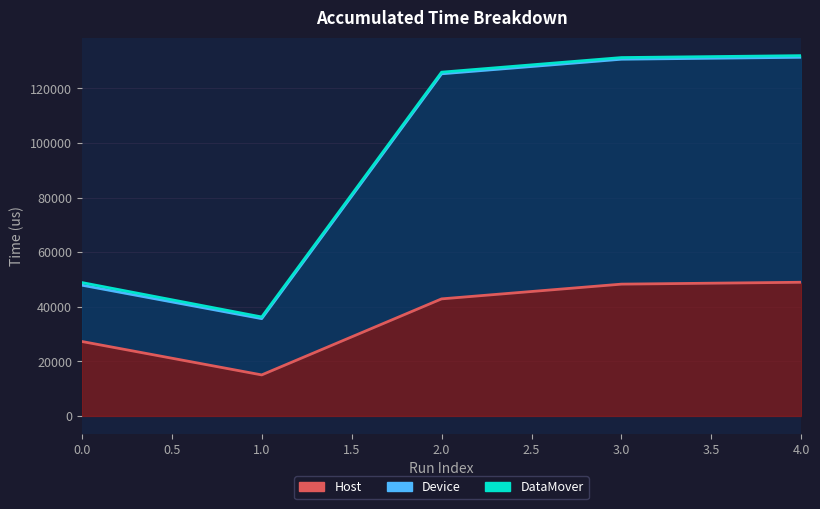

What is the value of the AccumulatedHostOnly(us) point at the 5th from the left?

48960.7